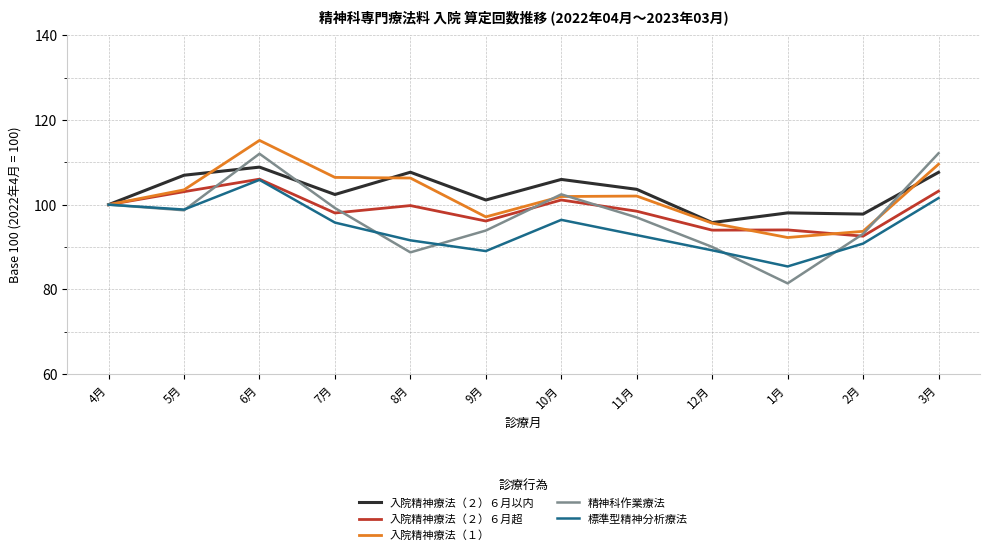

Where is the first local minimum for 標準型精神分析療法?

5月